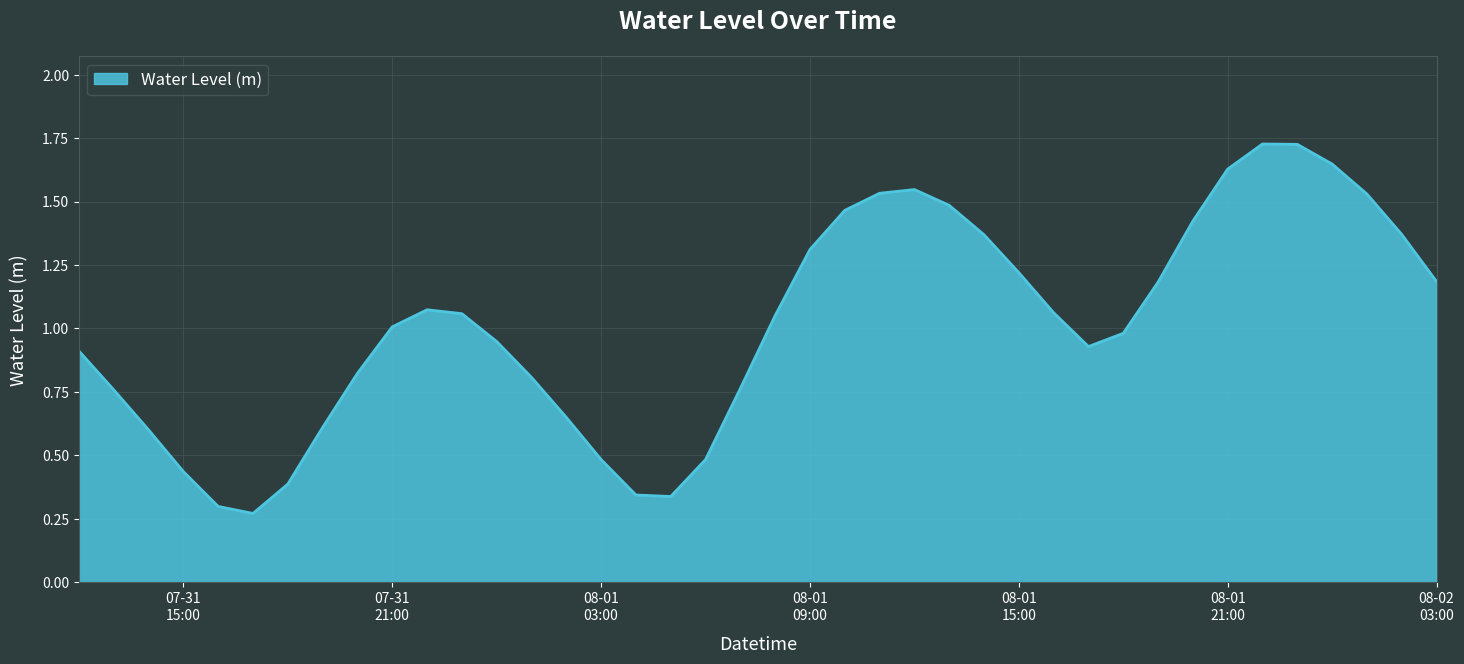

List the labels in order of value, smallest first.

2023-07-31 17:00:00, 2023-07-31 16:00:00, 2023-08-01 05:00:00, 2023-08-01 04:00:00, 2023-07-31 18:00:00, 2023-07-31 15:00:00, 2023-08-01 06:00:00, 2023-08-01 03:00:00, 2023-07-31 14:00:00, 2023-07-31 19:00:00, 2023-08-01 02:00:00, 2023-07-31 13:00:00, 2023-08-01 07:00:00, 2023-08-01 01:00:00, 2023-07-31 20:00:00, 2023-07-31 12:00:00, 2023-08-01 17:00:00, 2023-08-01 00:00:00, 2023-08-01 18:00:00, 2023-07-31 21:00:00, 2023-08-01 08:00:00, 2023-07-31 23:00:00, 2023-08-01 16:00:00, 2023-07-31 22:00:00, 2023-08-01 19:00:00, 2023-08-02 03:00:00, 2023-08-01 15:00:00, 2023-08-01 09:00:00, 2023-08-01 14:00:00, 2023-08-02 02:00:00, 2023-08-01 20:00:00, 2023-08-01 10:00:00, 2023-08-01 13:00:00, 2023-08-02 01:00:00, 2023-08-01 11:00:00, 2023-08-01 12:00:00, 2023-08-01 21:00:00, 2023-08-02 00:00:00, 2023-08-01 23:00:00, 2023-08-01 22:00:00